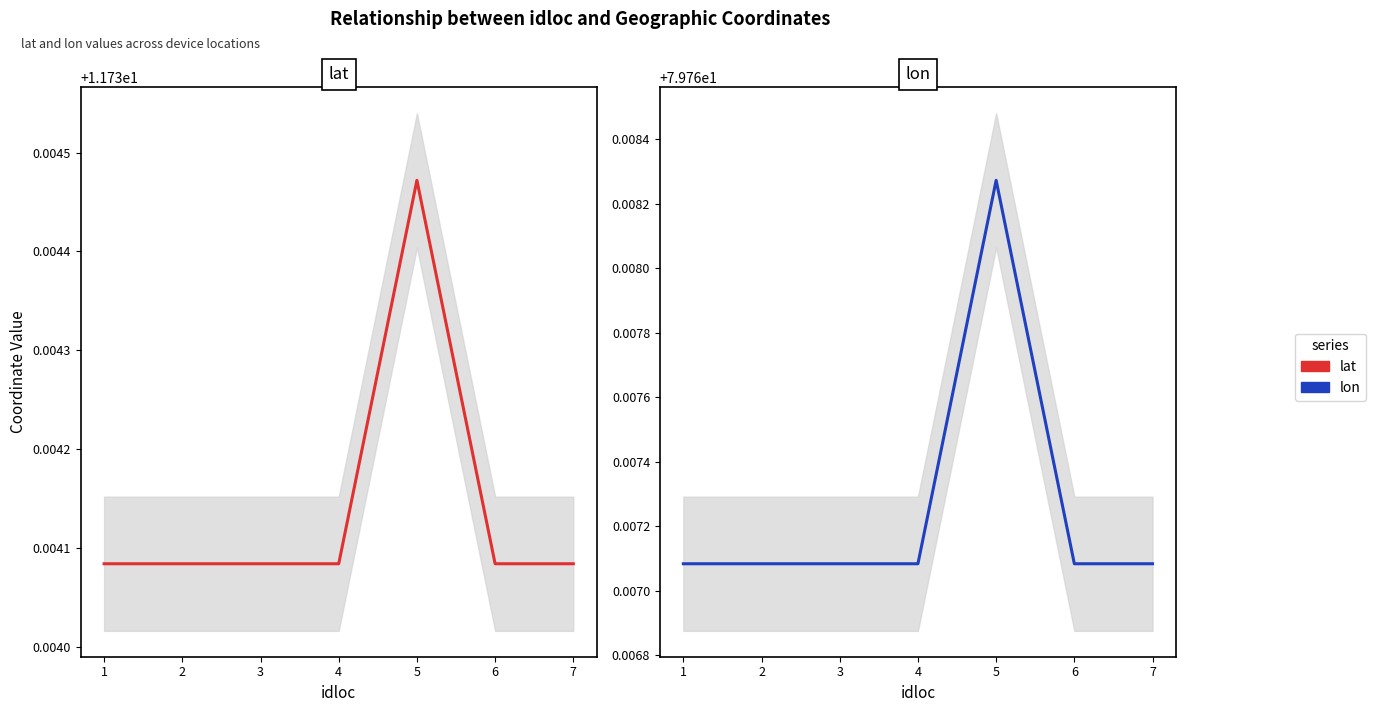

Which series has the largest total across all categories?

lon